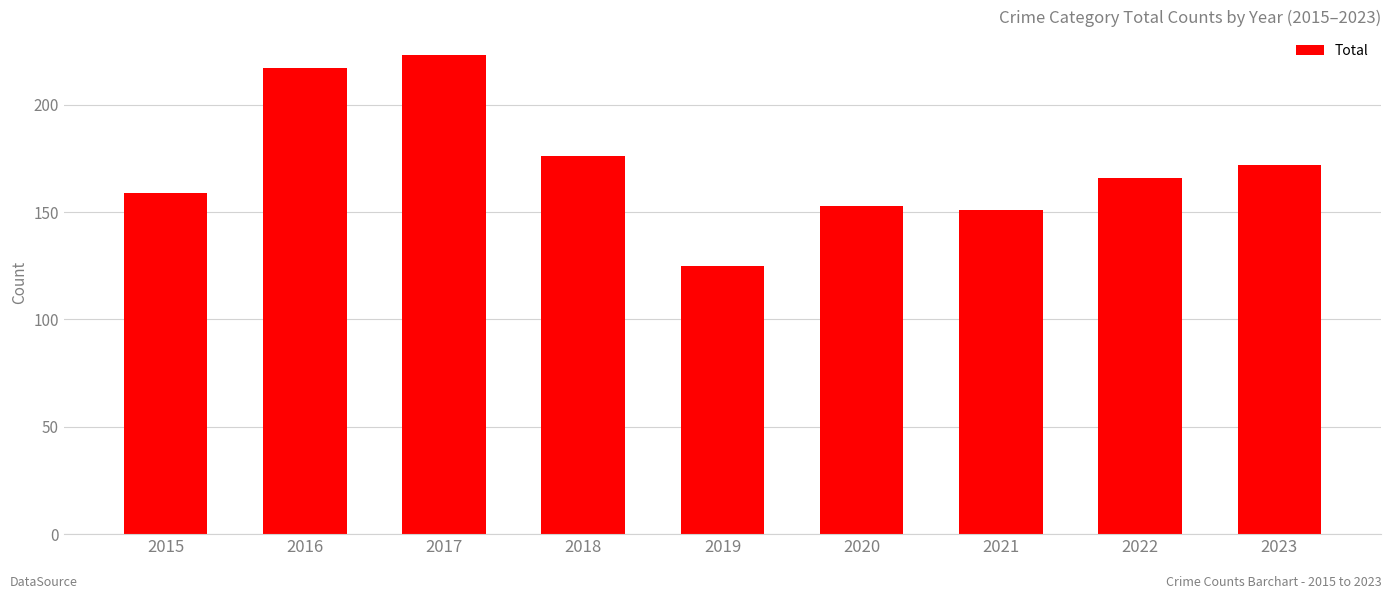

Reading left to right, what are all the values shown in this chart?

2015=159	2016=217	2017=223	2018=176	2019=125	2020=153	2021=151	2022=166	2023=172